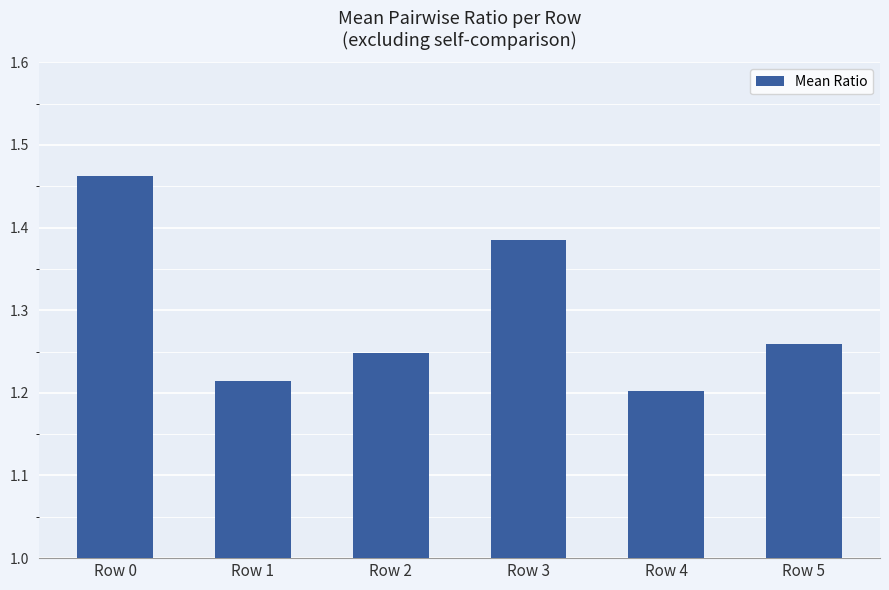

Rank the categories by value from highest to lowest.

Row 0, Row 3, Row 5, Row 2, Row 1, Row 4